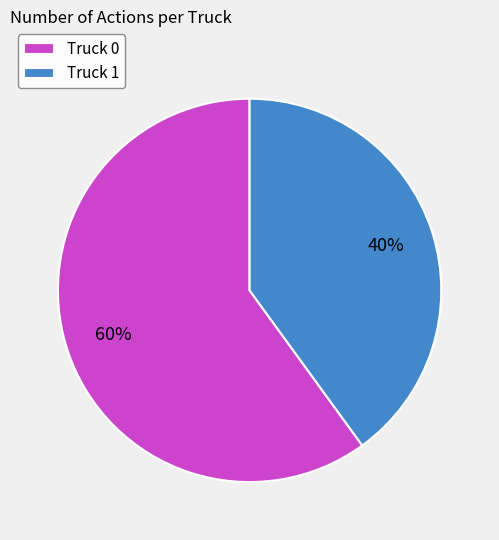

How many slices are in this pie chart?

2